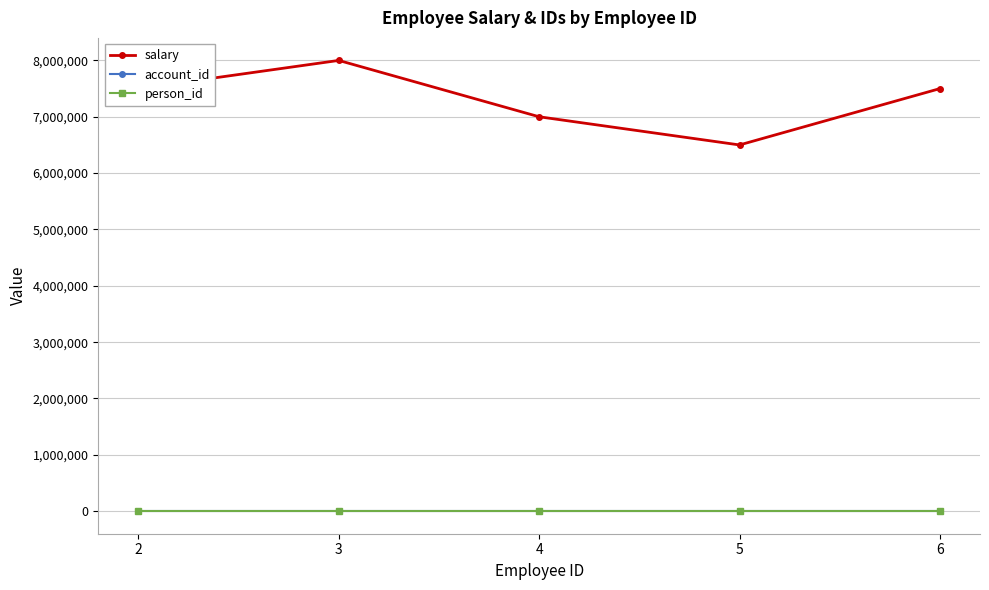

How many data points in salary are less than 7500000?

2